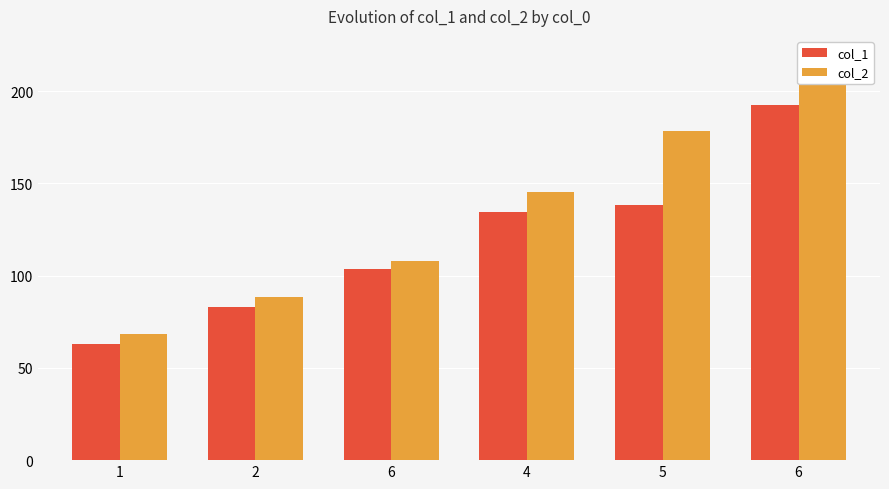

At which label does col_1 reach its peak?

6